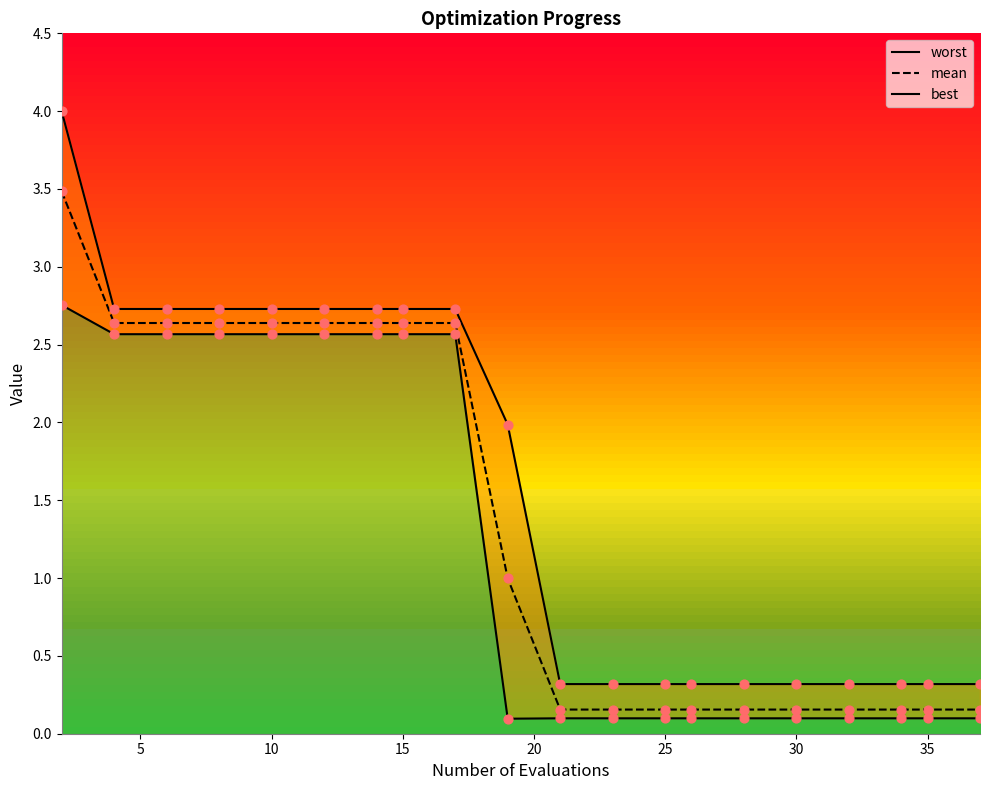

Which series contains the highest Y value?

worst_line